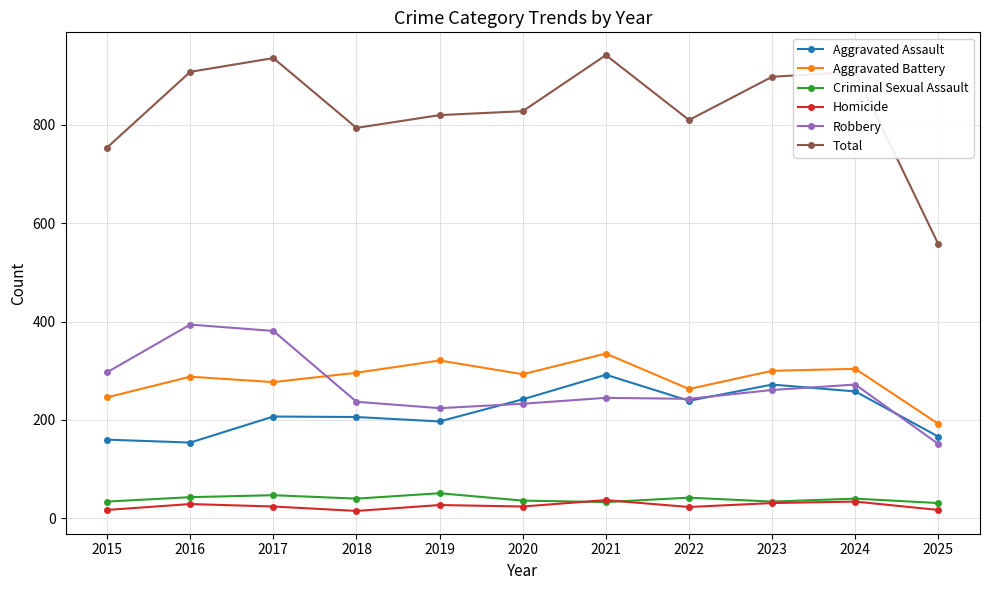

True or false: Aggravated Assault has more than 1 points higher than both neighbors.

True